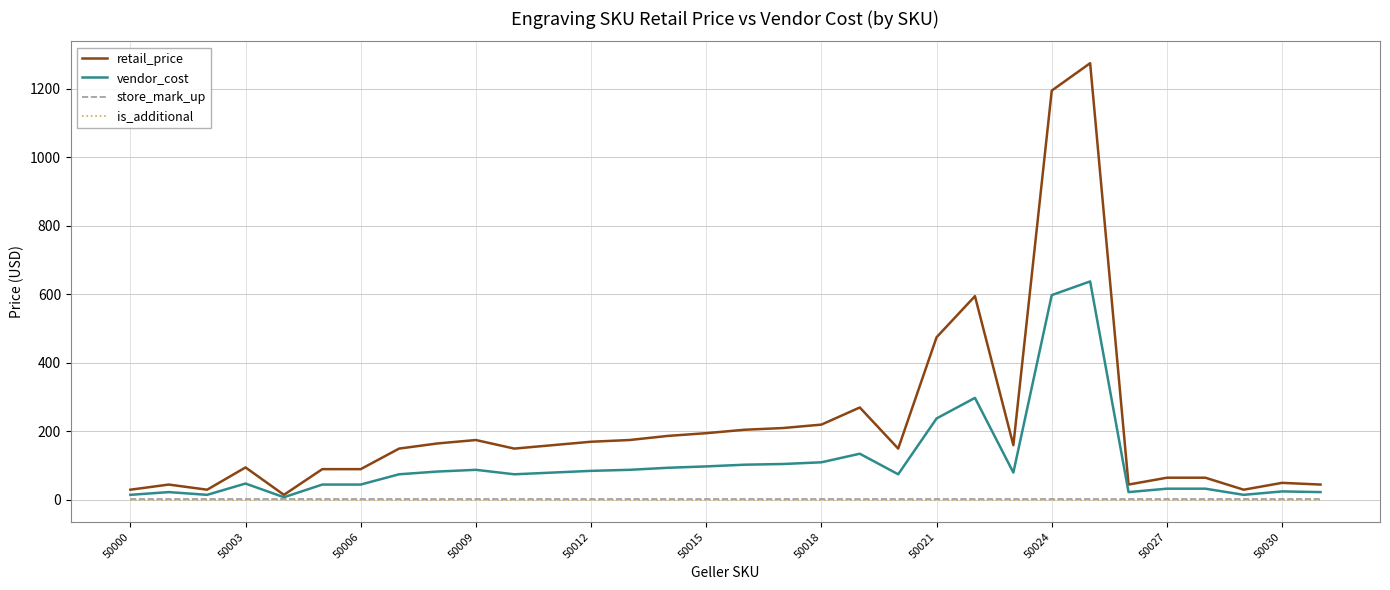

Which series has the widest spread of values?

retail_price